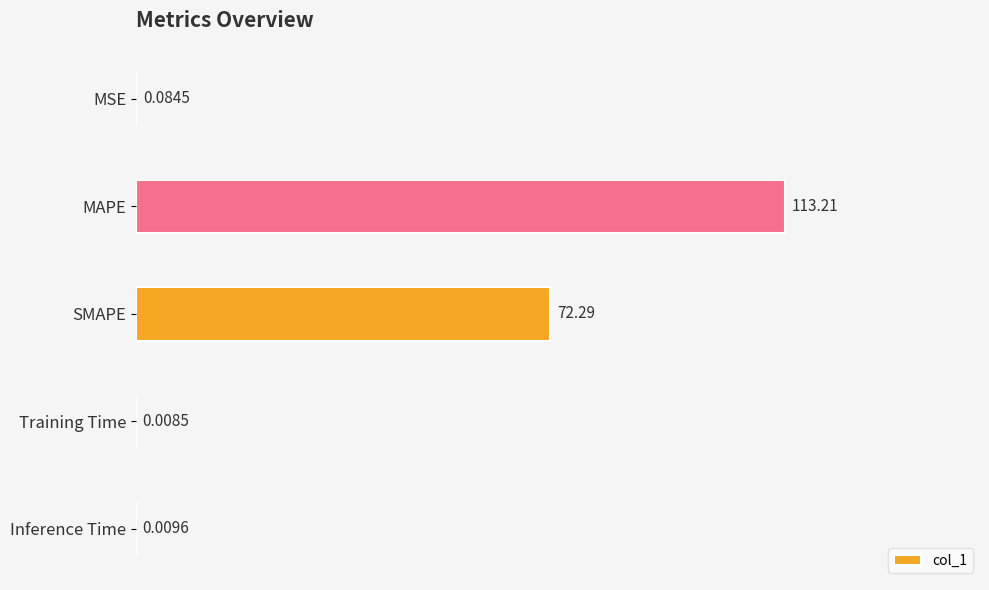

Does the chart contain stacked bars?

No